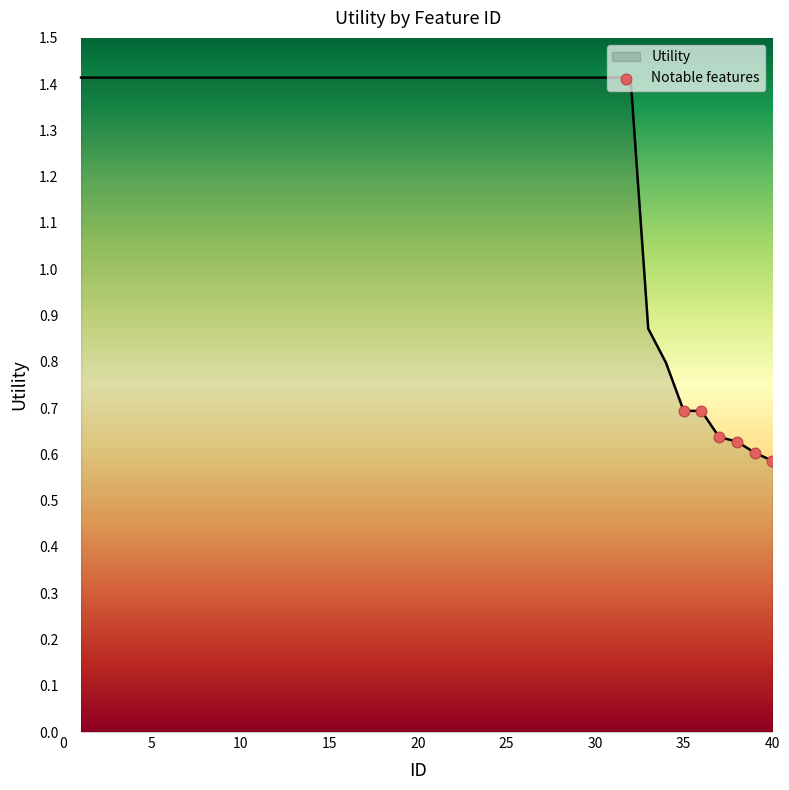

What is the difference between the maximum and minimum values?

0.8